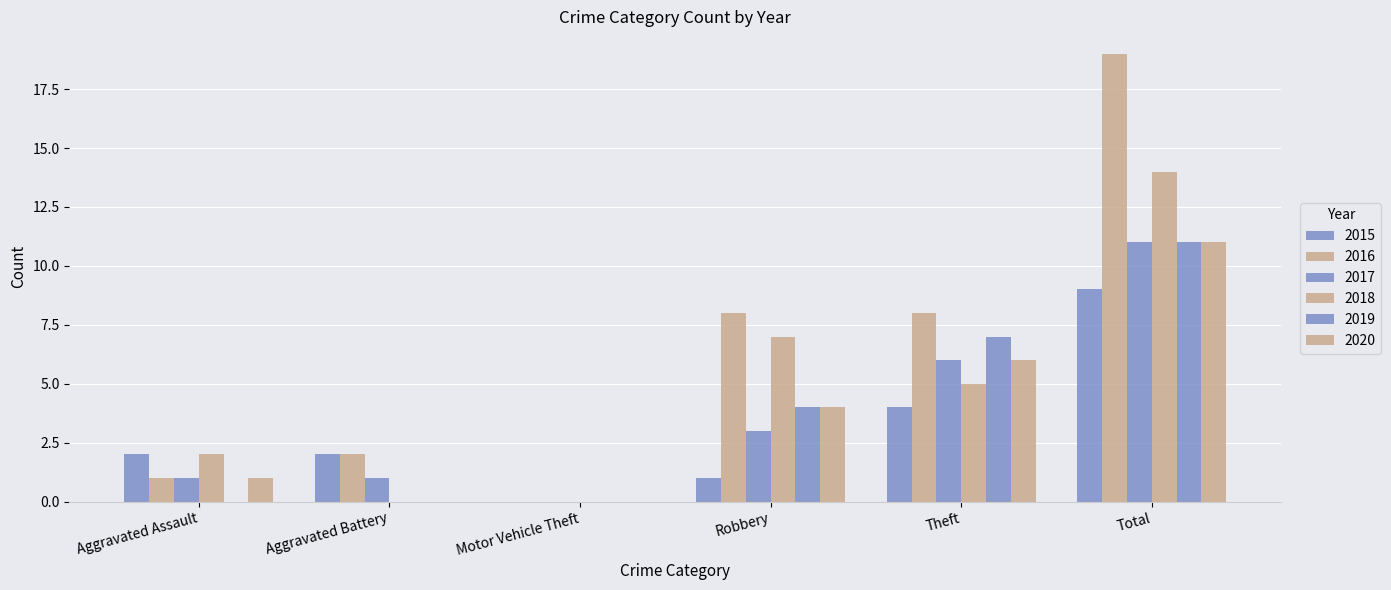

At which category does the chart reach its peak across all series?

Total